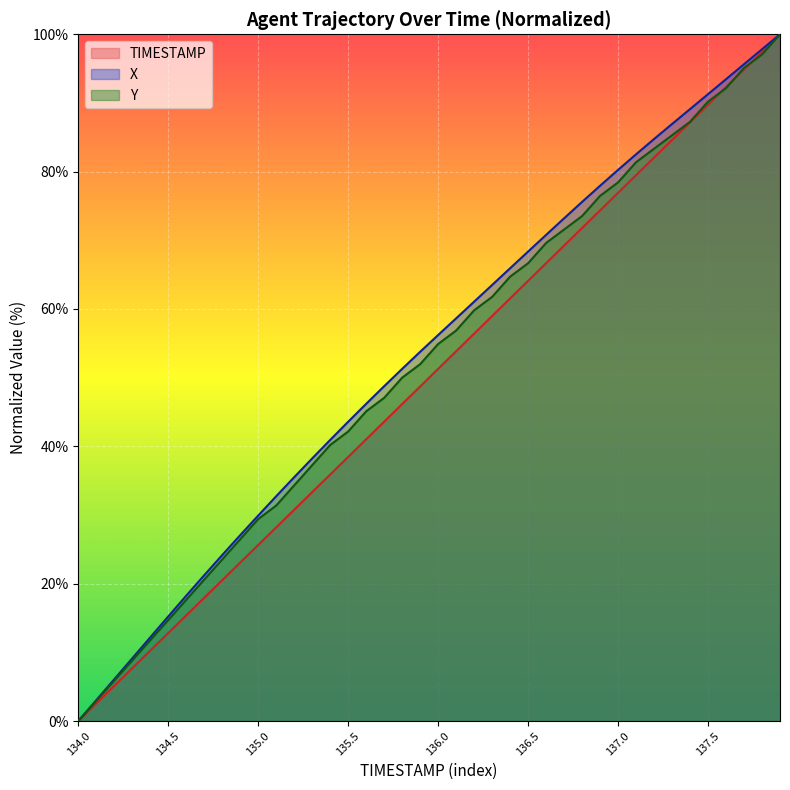

How many categories are shown in the chart?

40